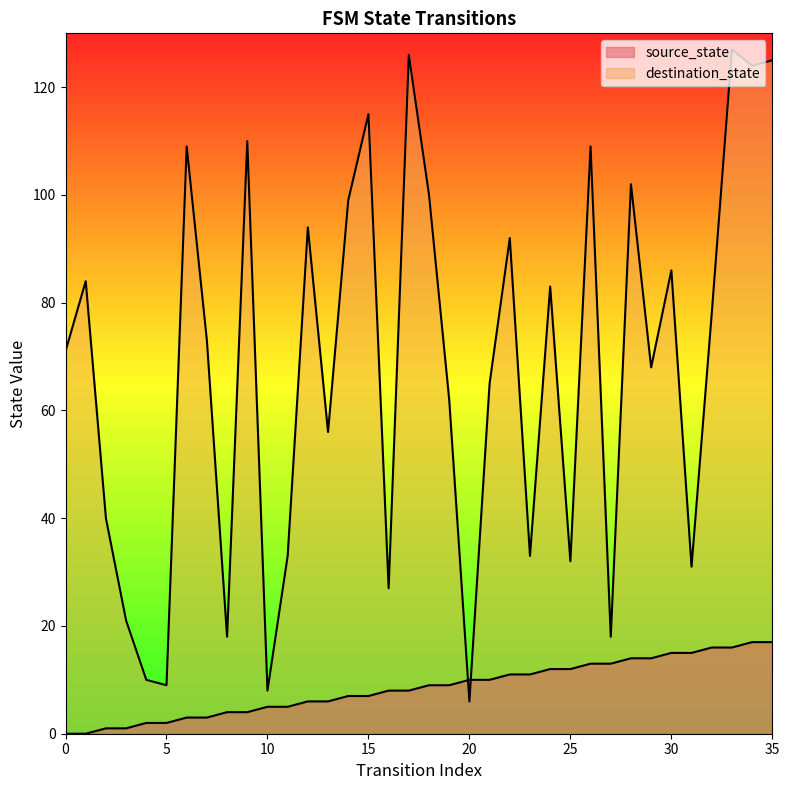

What is the average value of the destination_state series?

68